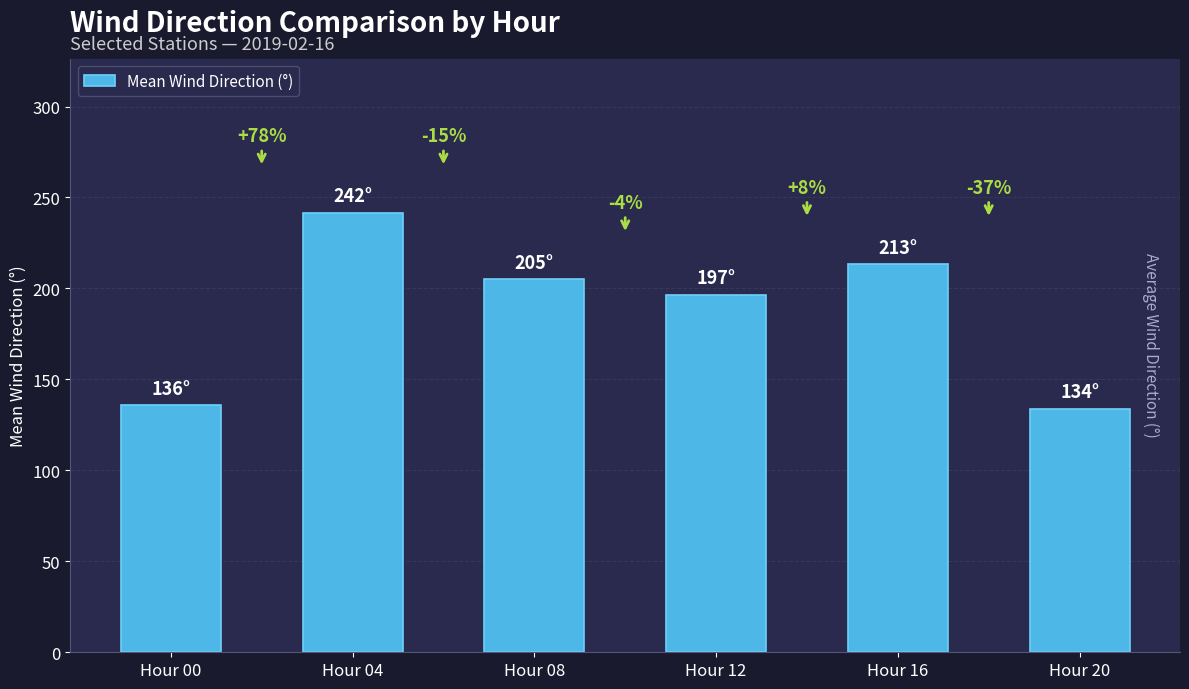

Does the chart contain any negative values?

No